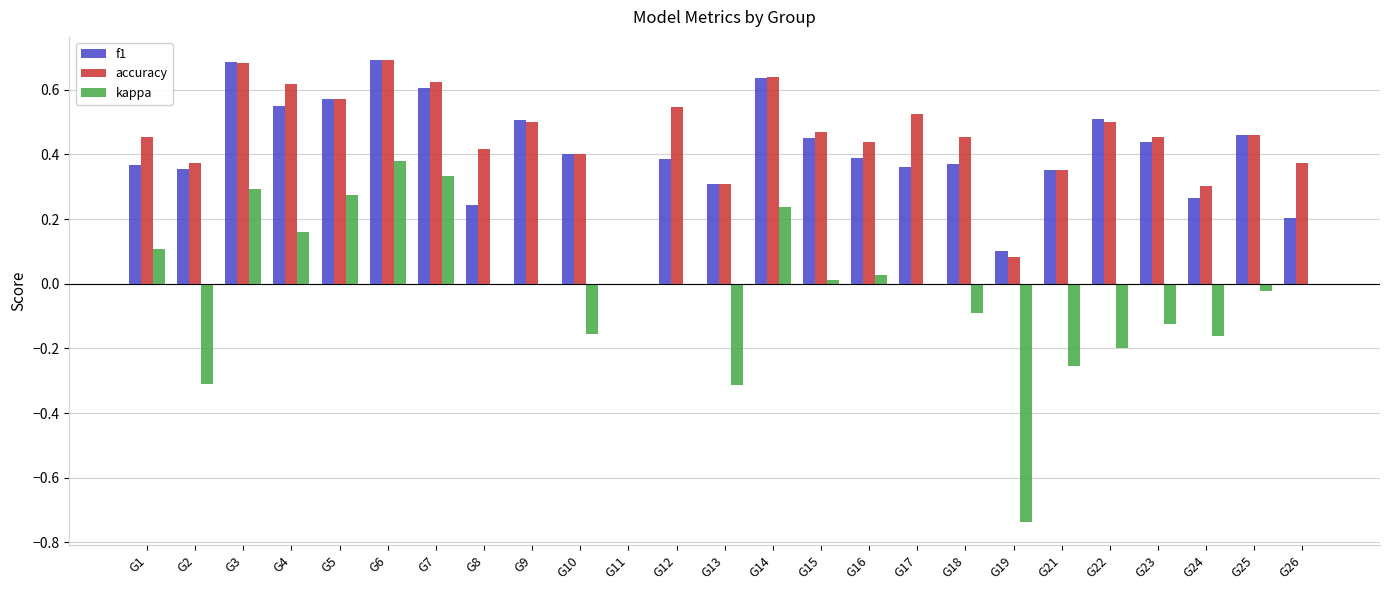

Which series changed the most between G11 and G17?

accuracy